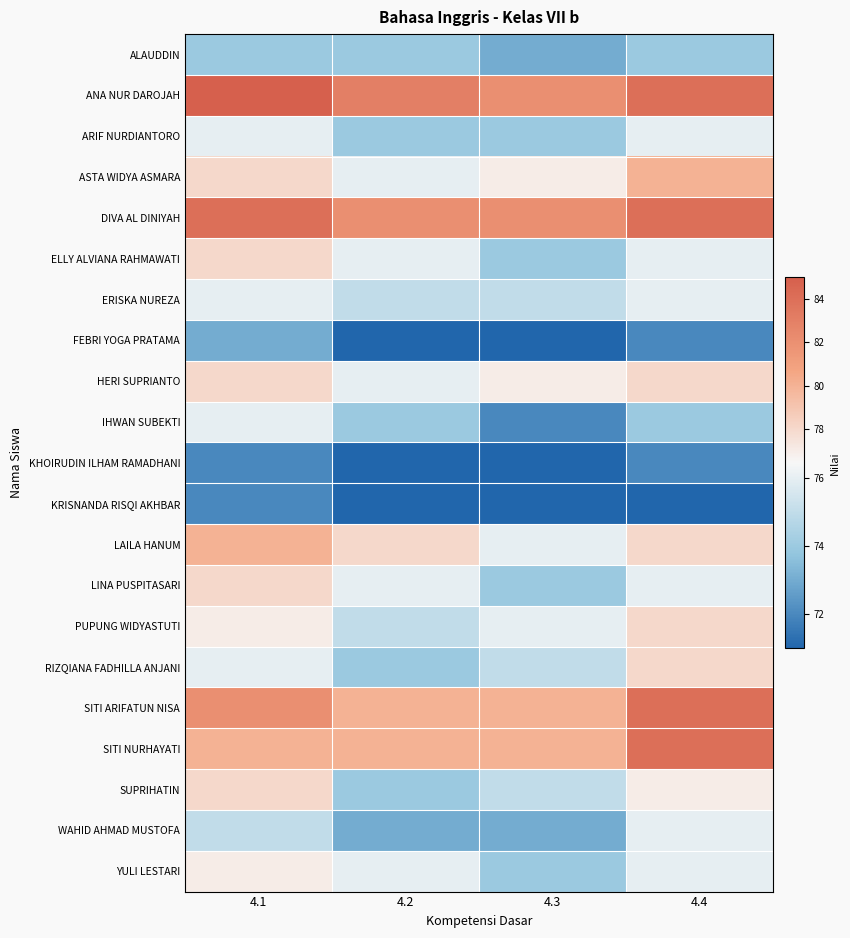

What is the greatest value displayed?

85